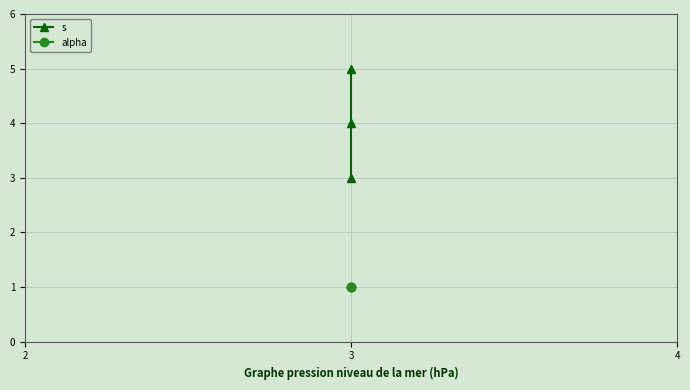

How many lines are shown in the chart?

2